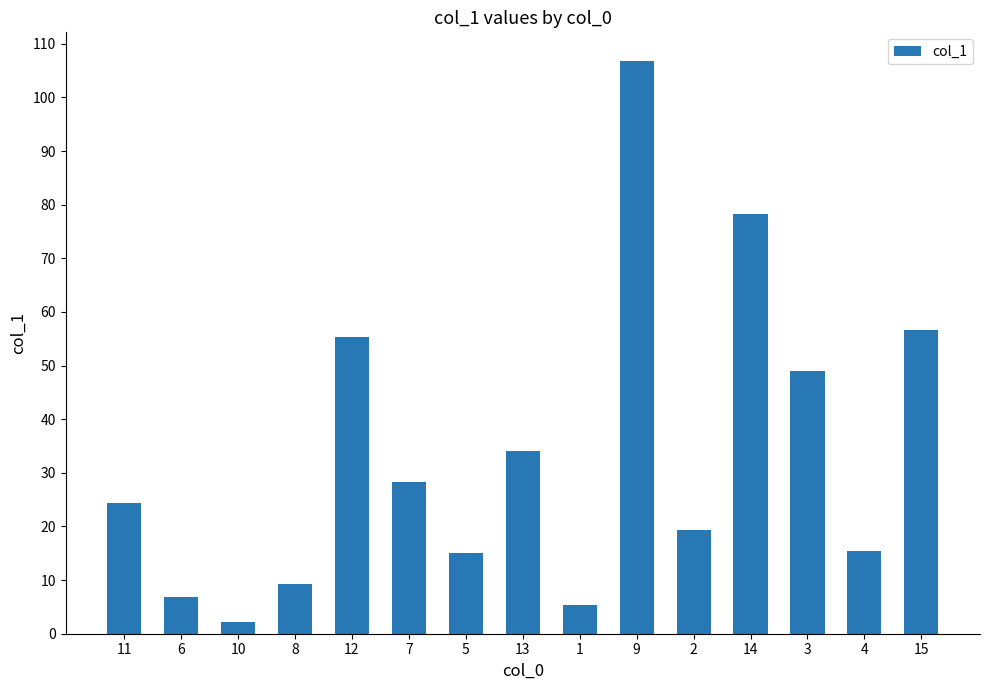

What position from the left is 10?

3